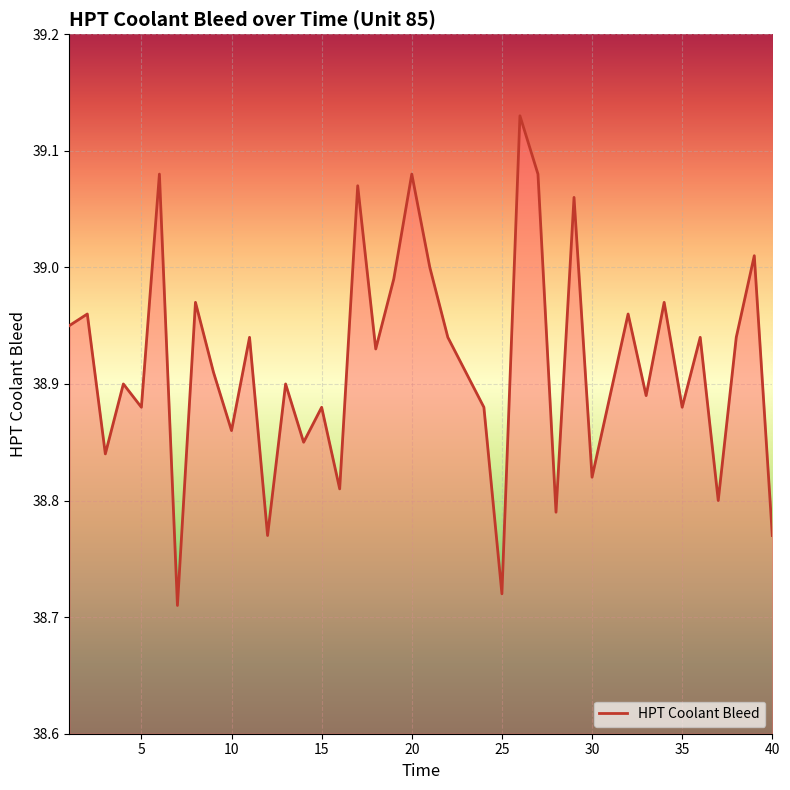

Does the chart display data point markers on the line(s)?

No